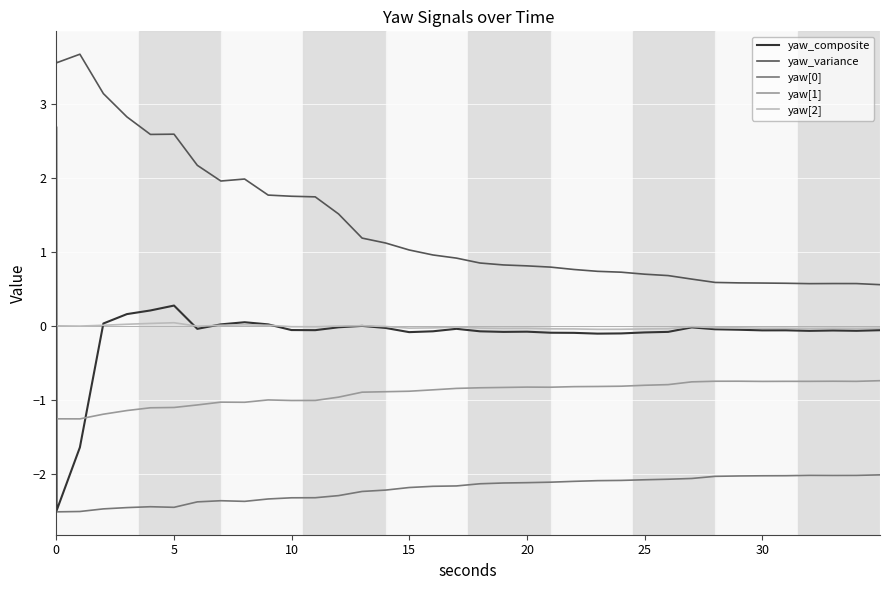

True or false: yaw_variance and yaw_composite cross at least once.

False